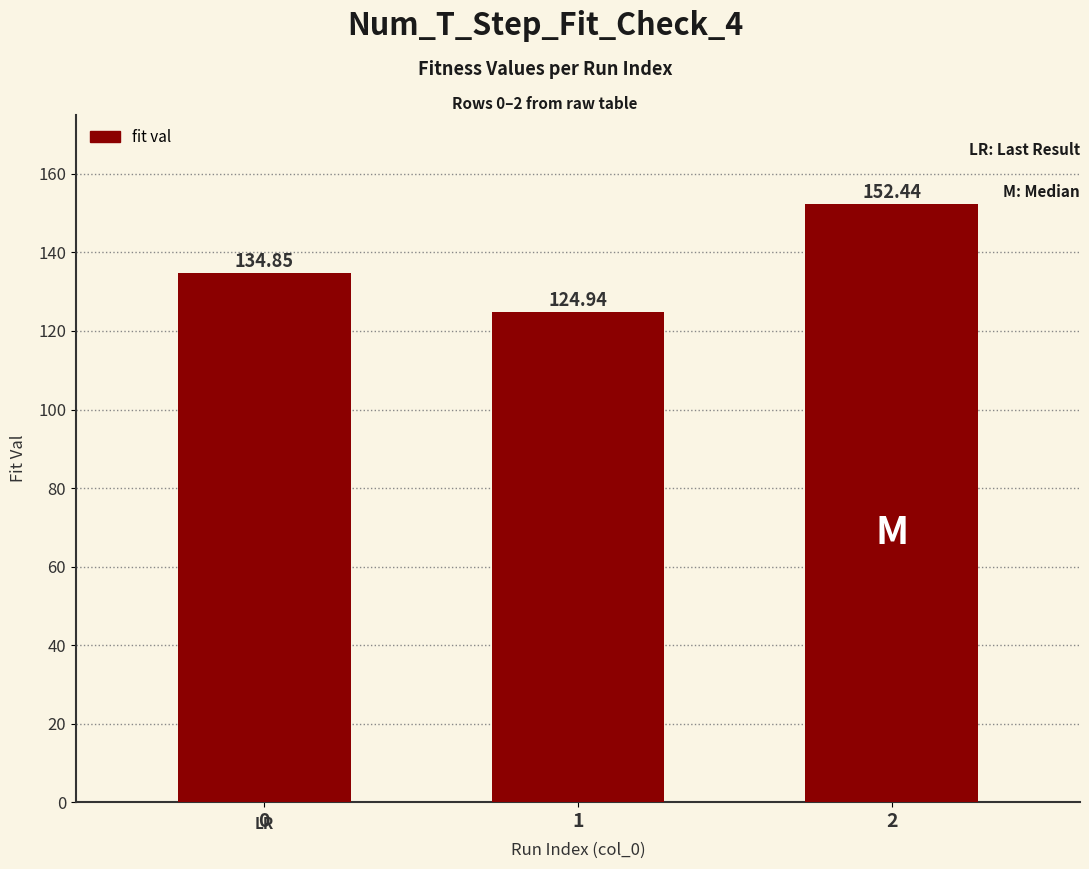

Which category has the highest value across all series?

2